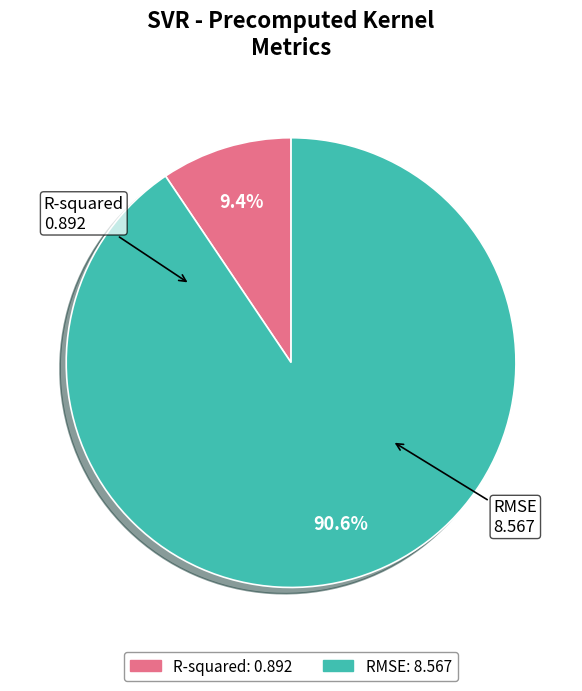

To the nearest percent, what portion does R-squared represent?

9%